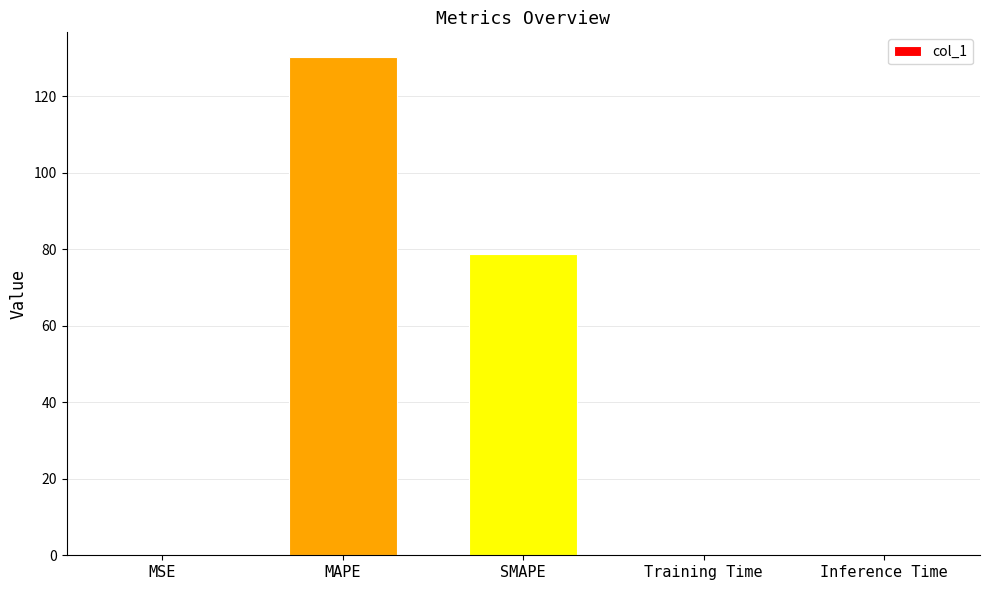

What is the sum of the values at SMAPE and MAPE?

209.0